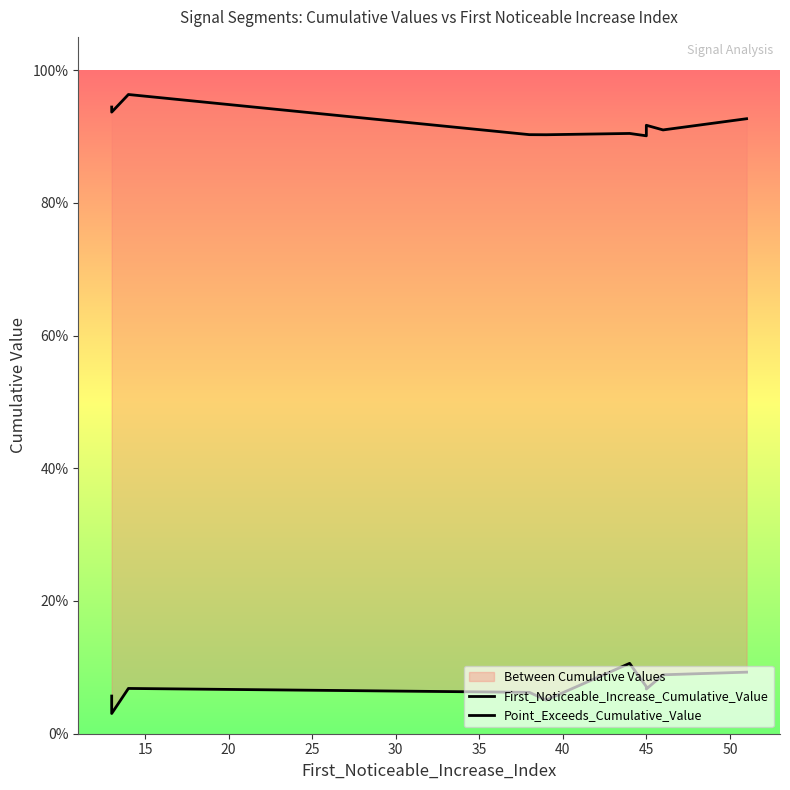

Rank the series by their average value, from lowest to highest.

First_Noticeable_Increase_Cumulative_Value, Point_Exceeds_Cumulative_Value